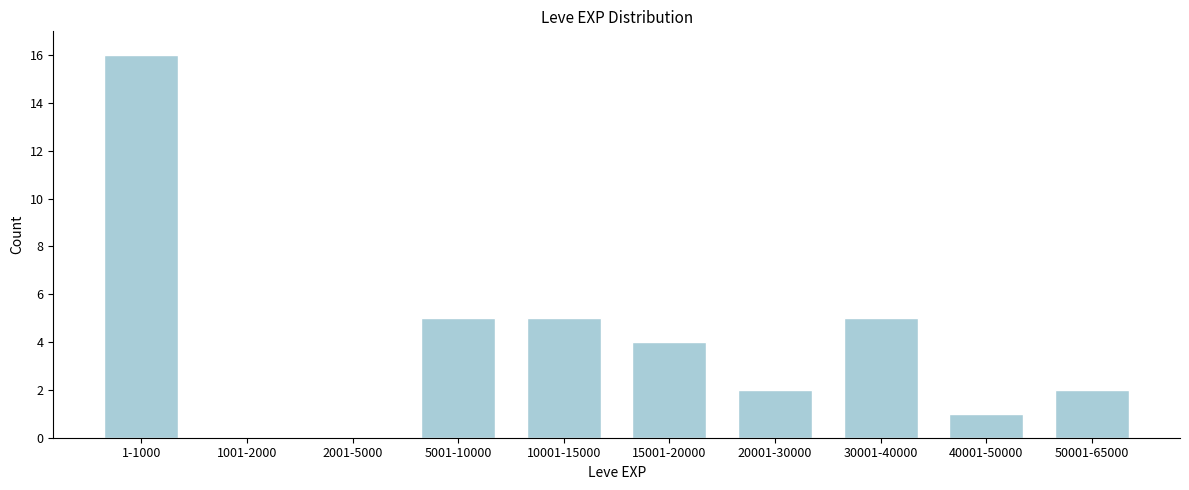

Reading left to right, extract all data points from this chart.

1-1000=16	1001-2000=0	2001-5000=0	5001-10000=5	10001-15000=5	15001-20000=4	20001-30000=2	30001-40000=5	40001-50000=1	50001-65000=2